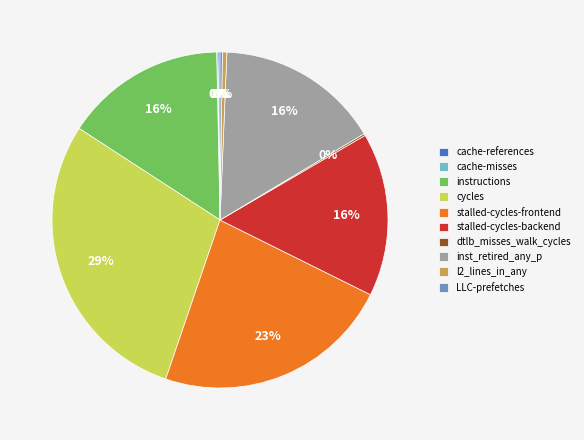

Does any single category account for the majority?

No